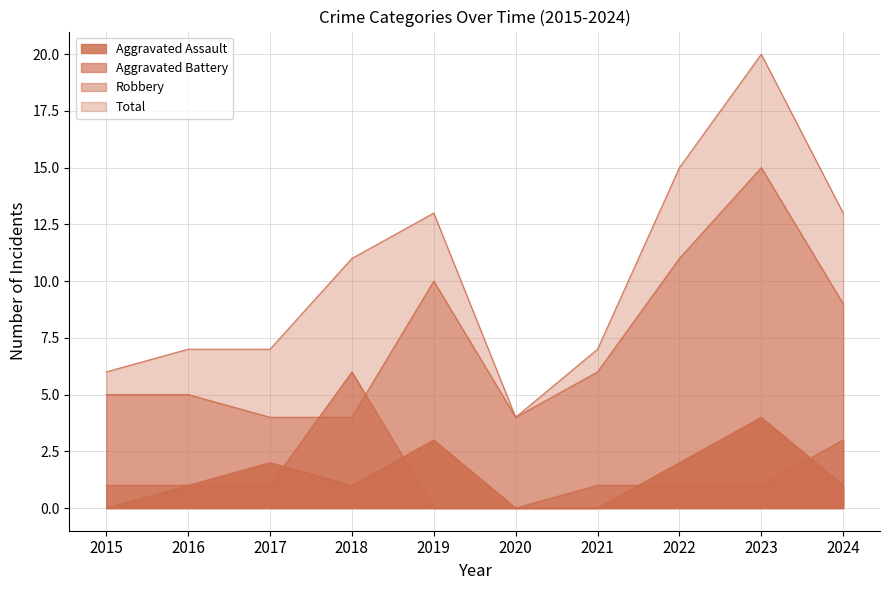

Does the chart have visible grid lines?

Yes